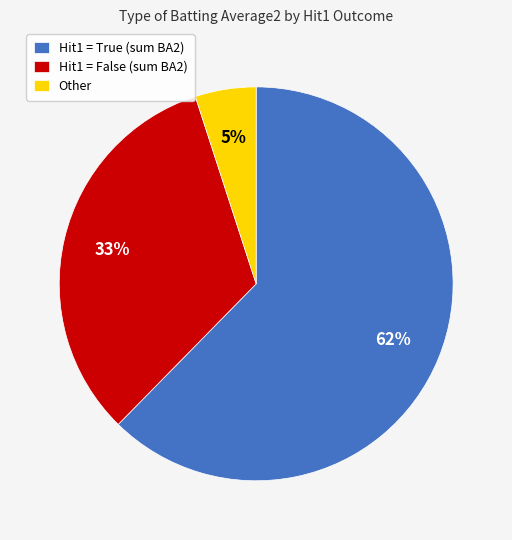

Which category has the smallest portion of the pie?

Other